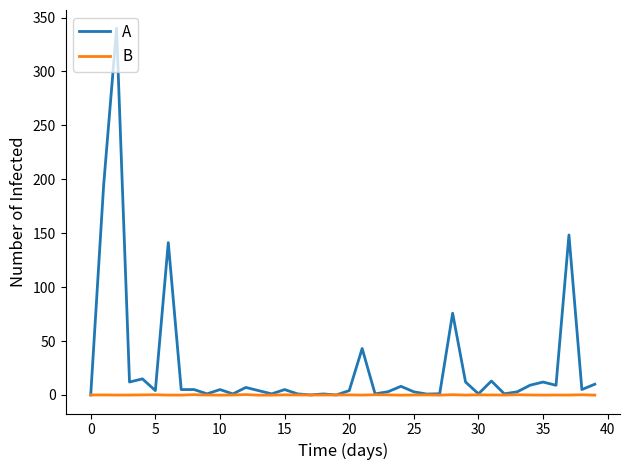

List the series in order of their overall mean, lowest first.

B, A